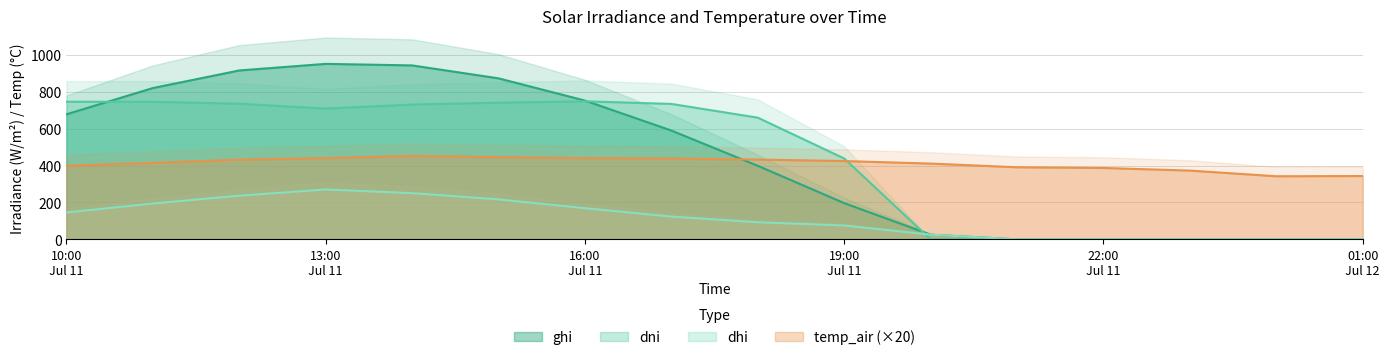

True or false: dhi and temp_air (×20) cross at least once.

False